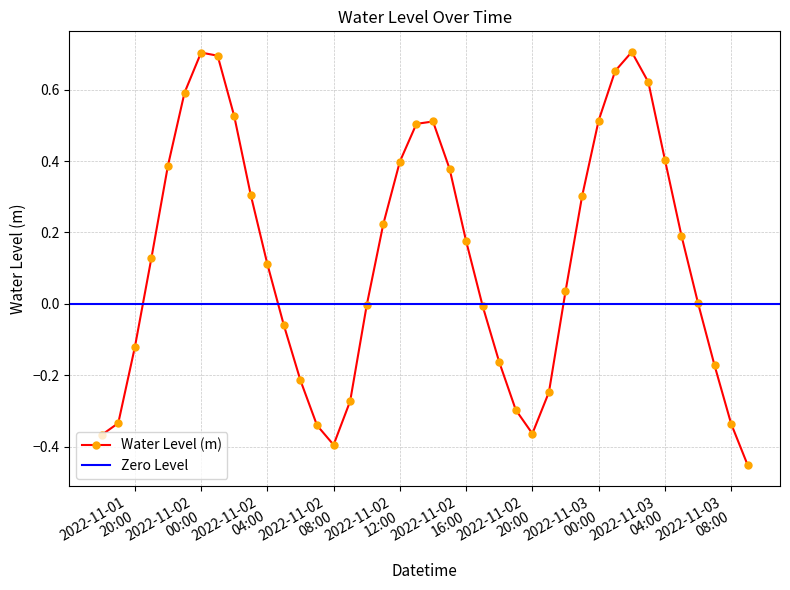

At which category does the chart reach its minimum across all series?

2022-11-03 09:00